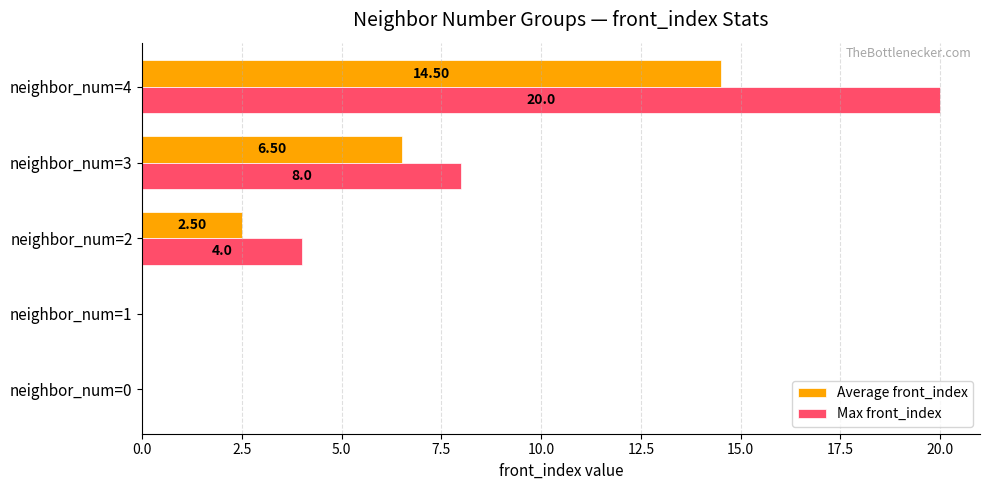

Which series has the largest total across all categories?

Max front_index